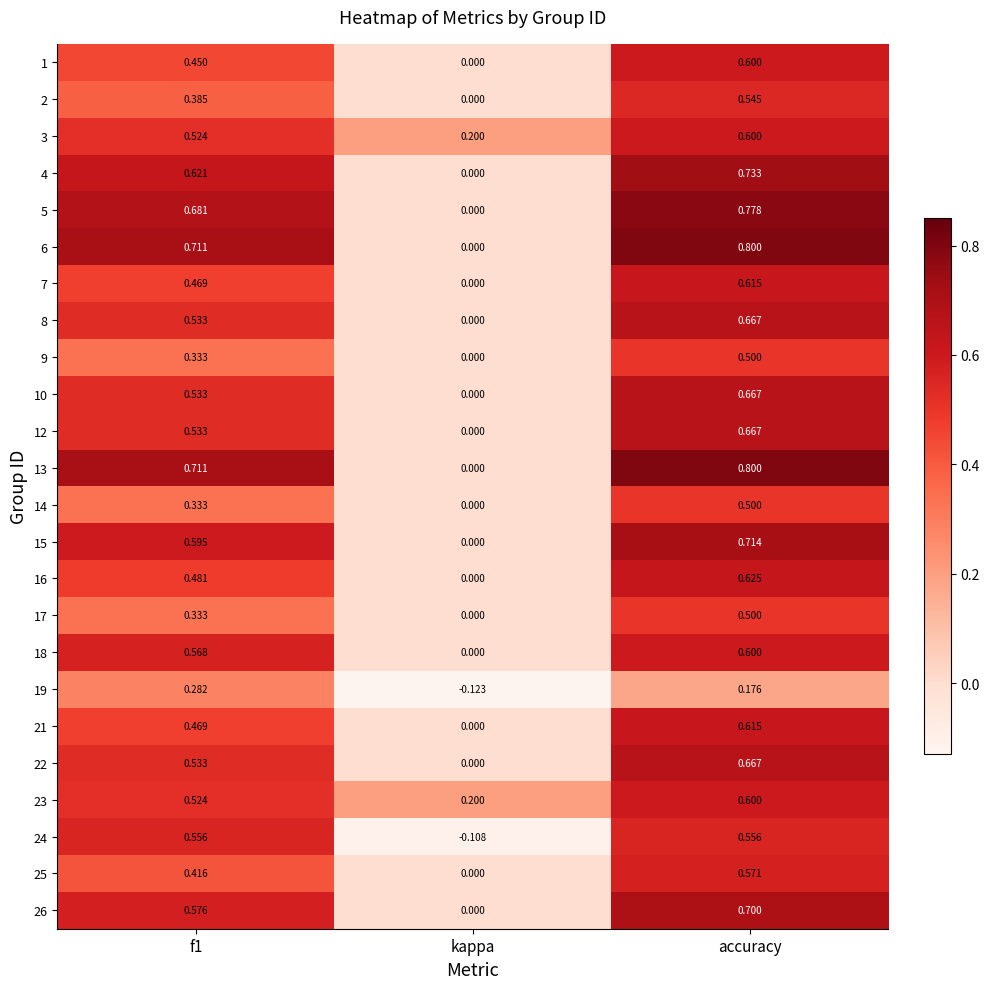

At which label is 18 closest to 0?

kappa